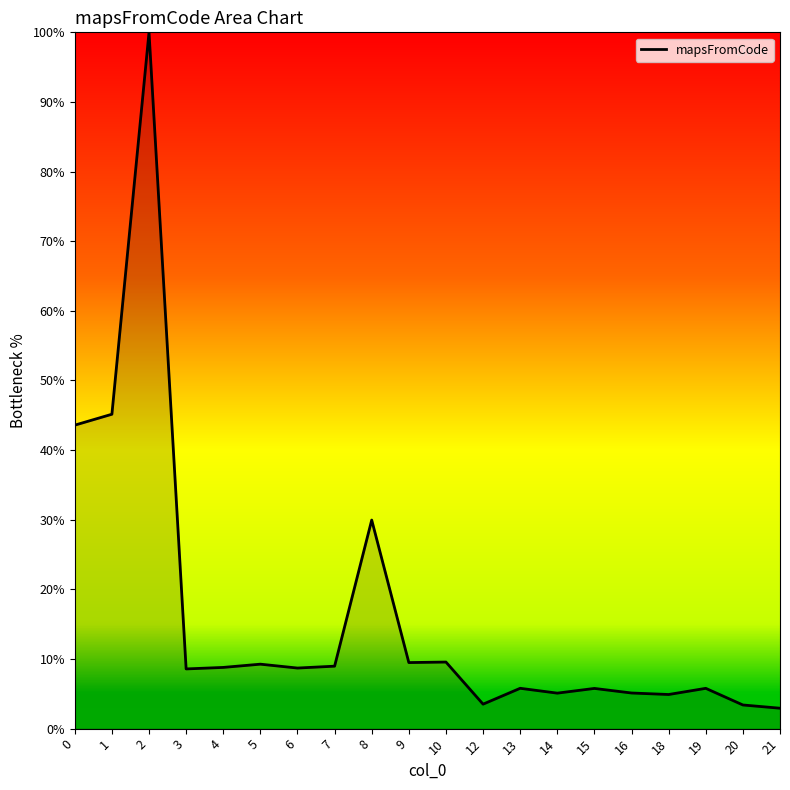

Is it true that the value at 1 is 45.2?

True